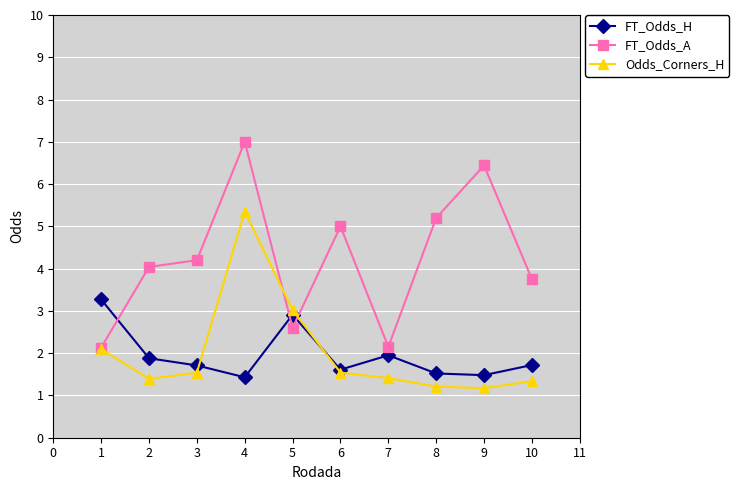

At which category is the sum across all series the highest?

4